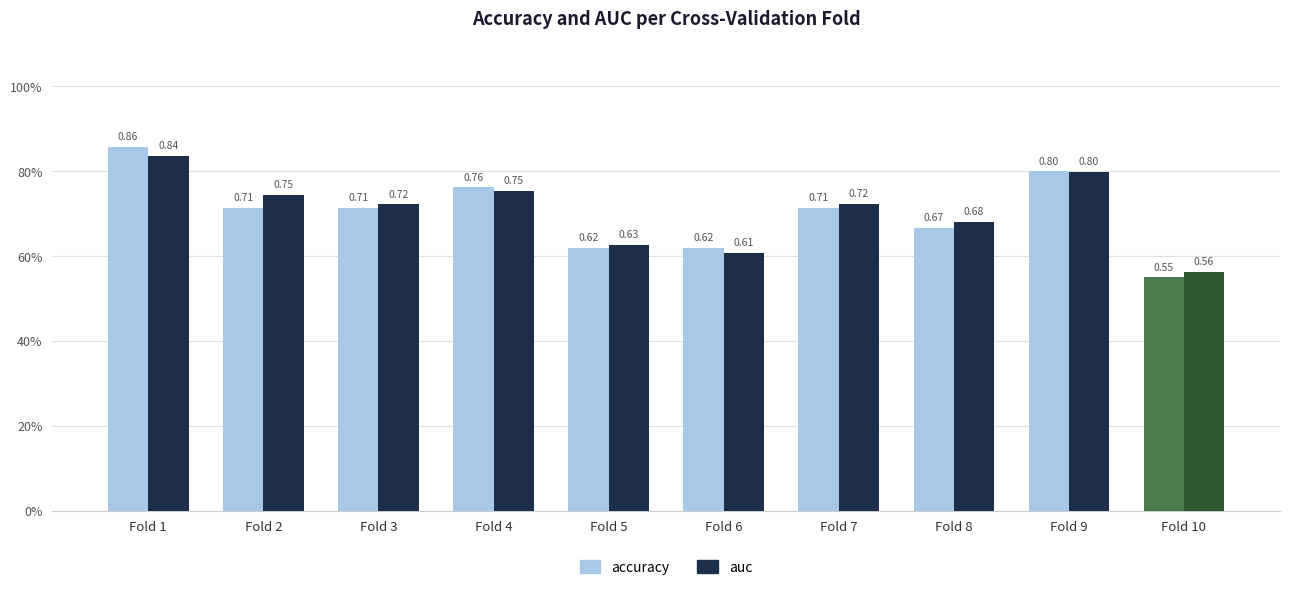

List the labels in order of auc value, smallest first.

Fold 10, Fold 6, Fold 5, Fold 8, Fold 3, Fold 7, Fold 2, Fold 4, Fold 9, Fold 1